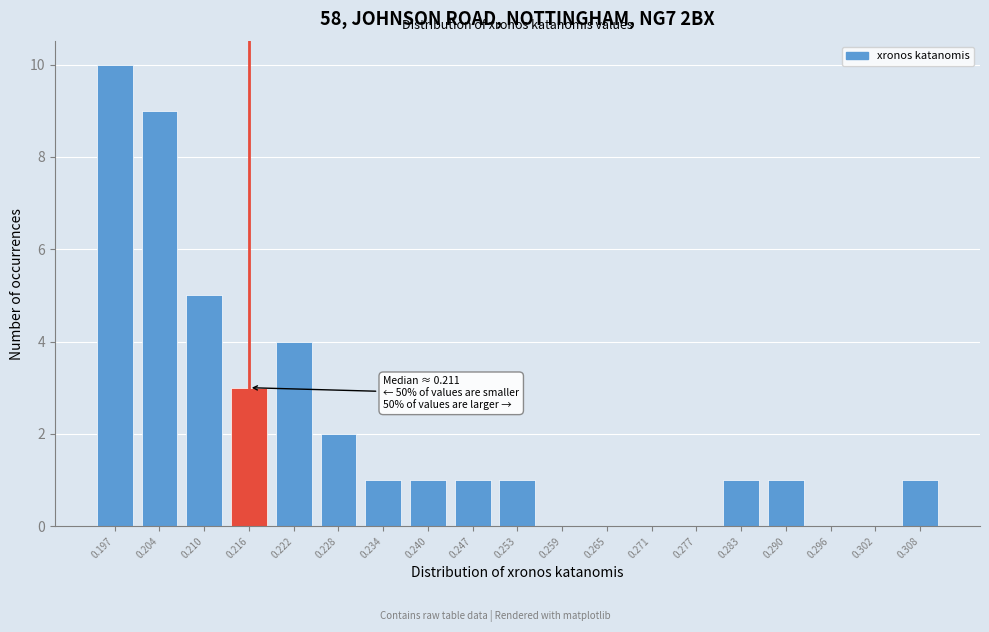

Reading left to right, what are all the values shown in this chart?

0.197=10	0.204=9	0.210=5	0.216=3	0.222=4	0.228=2	0.234=1	0.240=1	0.247=1	0.253=1	0.259=0	0.265=0	0.271=0	0.277=0	0.283=1	0.290=1	0.296=0	0.302=0	0.308=1